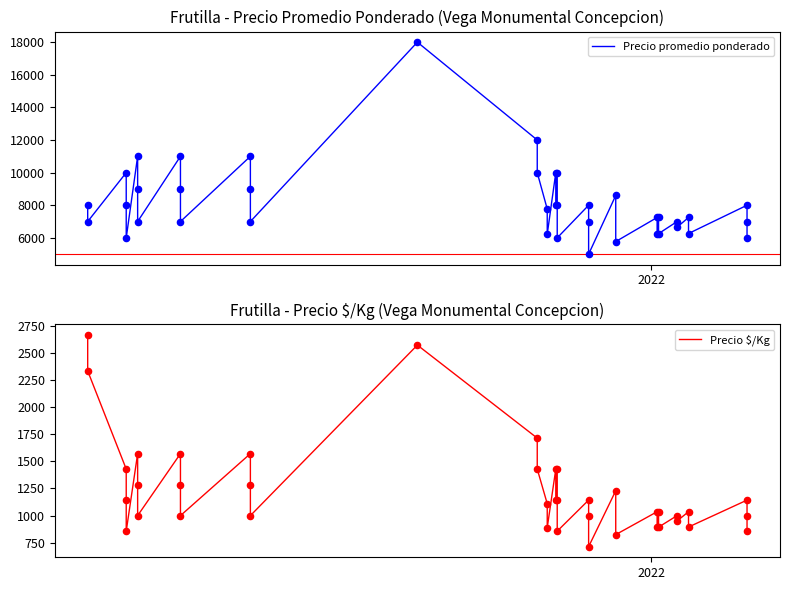

Which series reaches the maximum Y coordinate?

Precio promedio ponderado